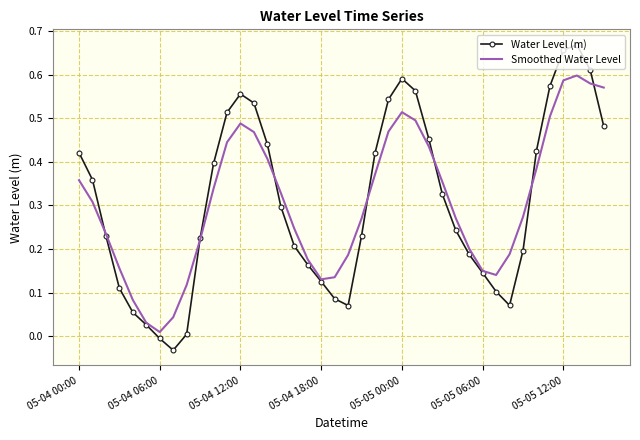

Which series has the widest spread of values?

Water Level (m)